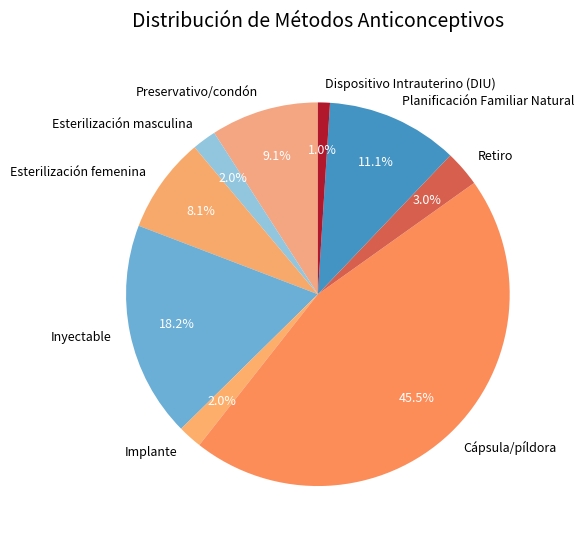

Which category has the biggest portion of the pie?

Cápsula/píldora